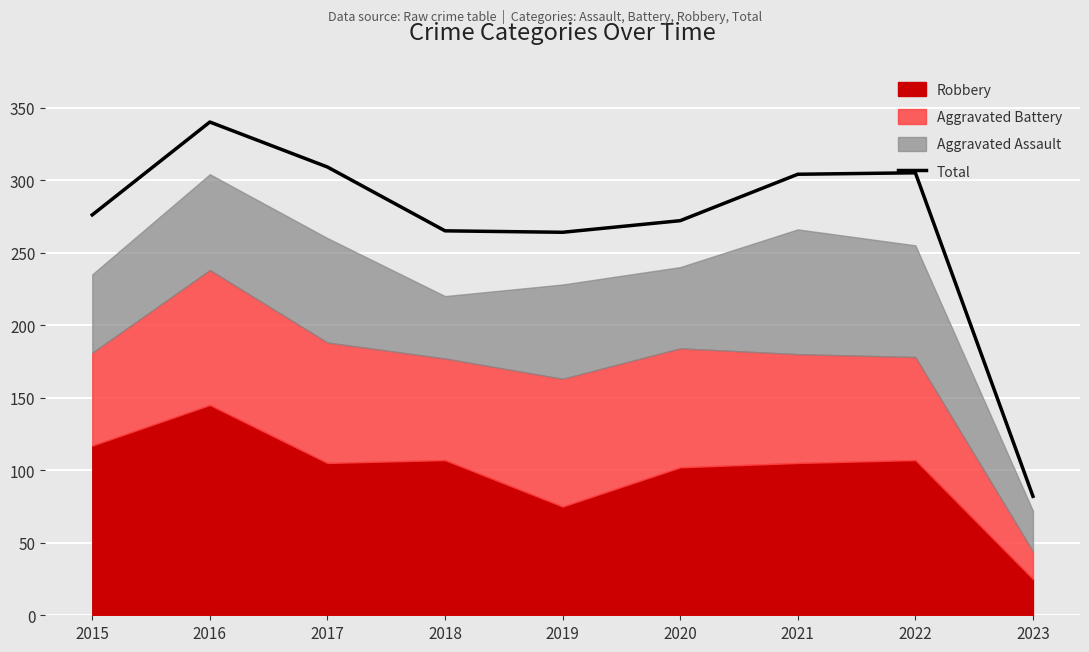

Which category has the highest value across all series?

2016